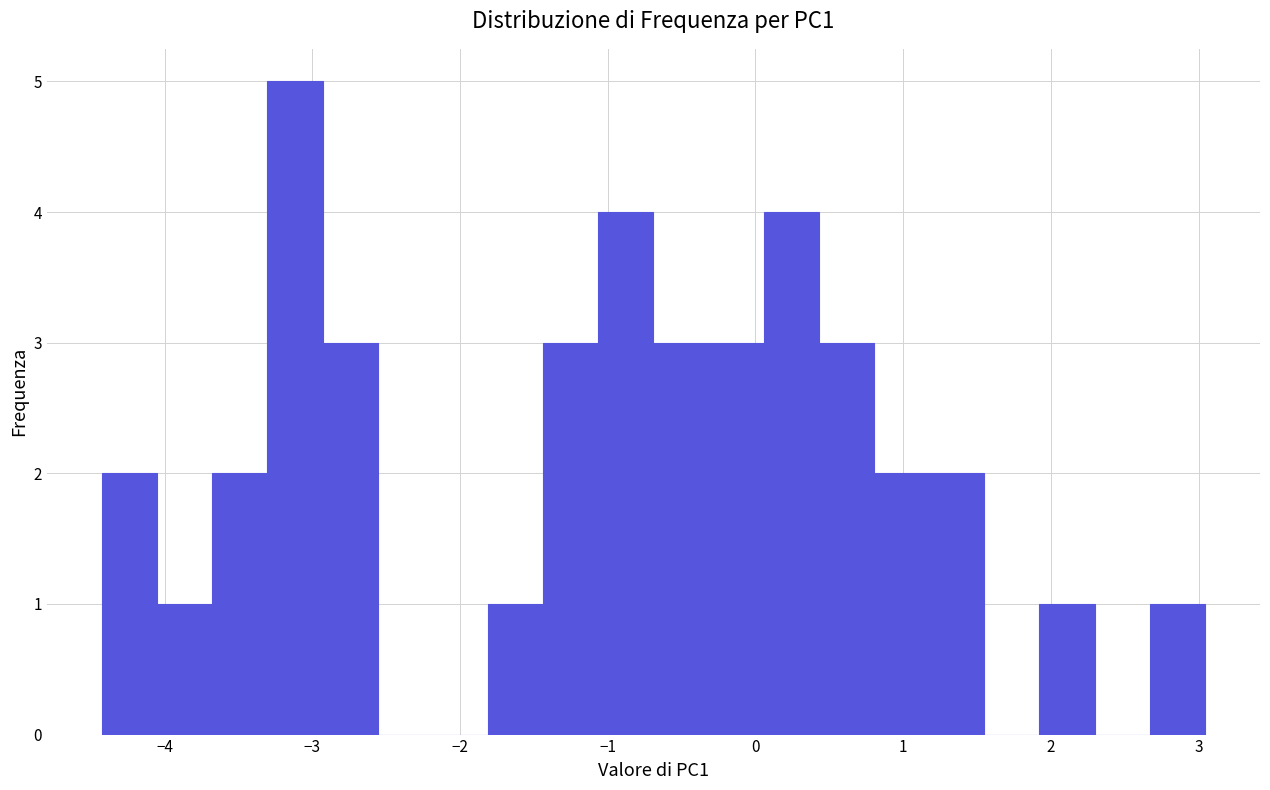

Around what value on the x-axis is the tallest bar? Give the approximate position of its centre, as read against the axis.

-3.1